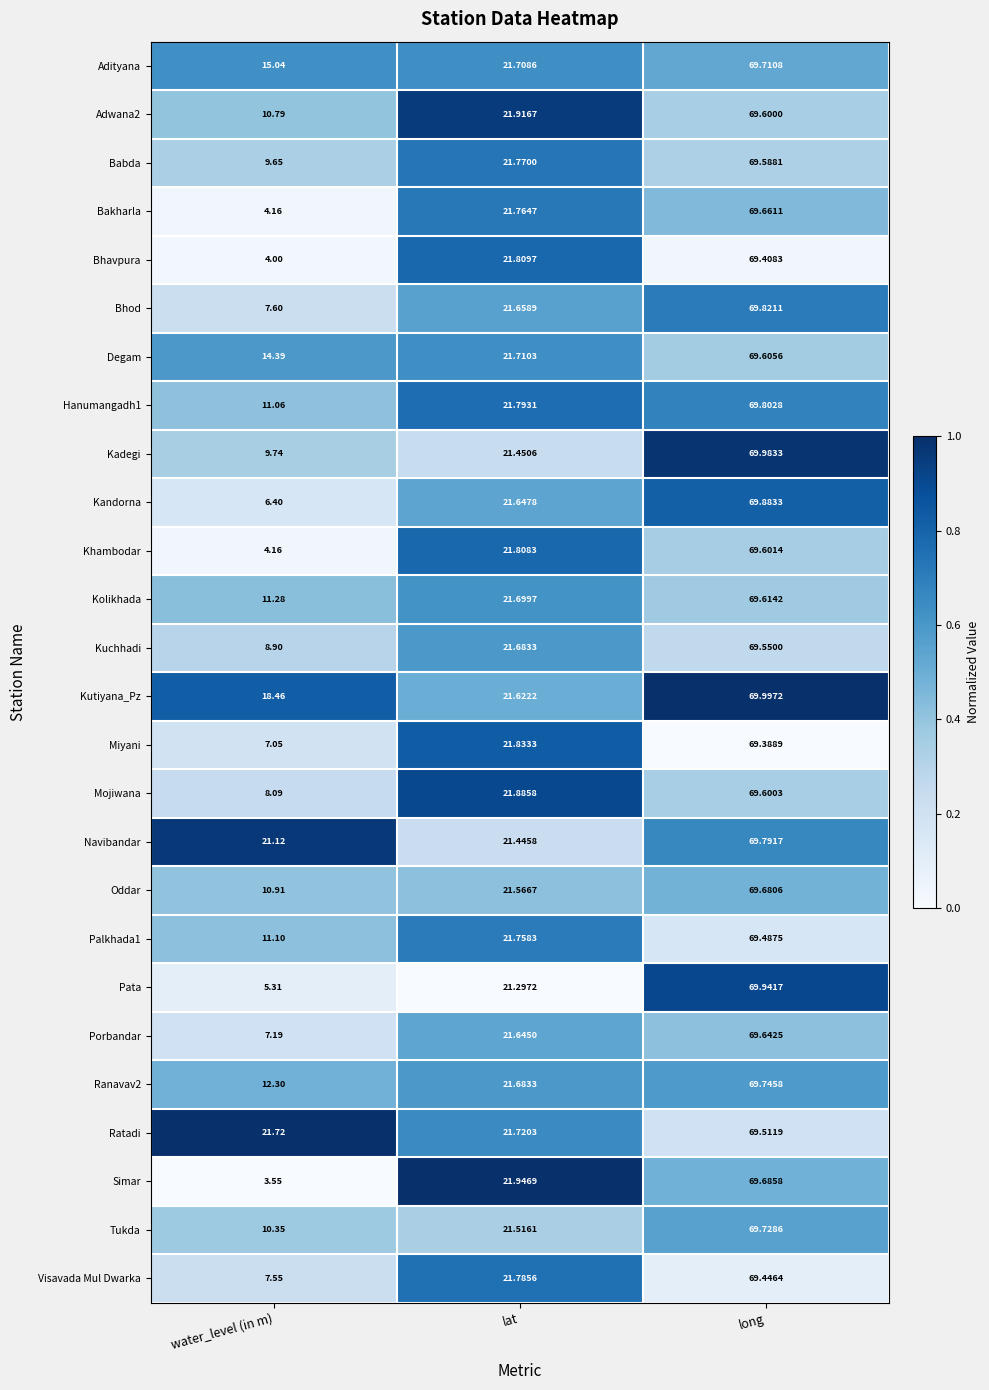

Which series has the largest total across all categories?

Ratadi